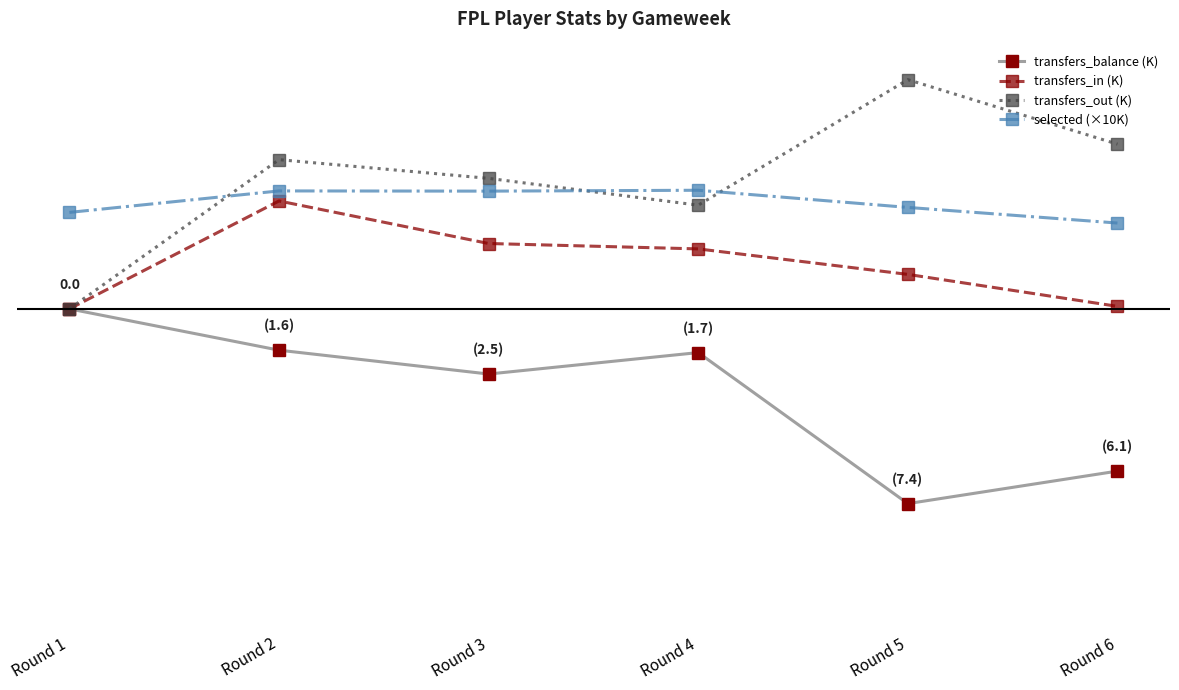

What are all the series names shown in the legend?

transfers_balance (K), transfers_in (K), transfers_out (K), selected (×10K)